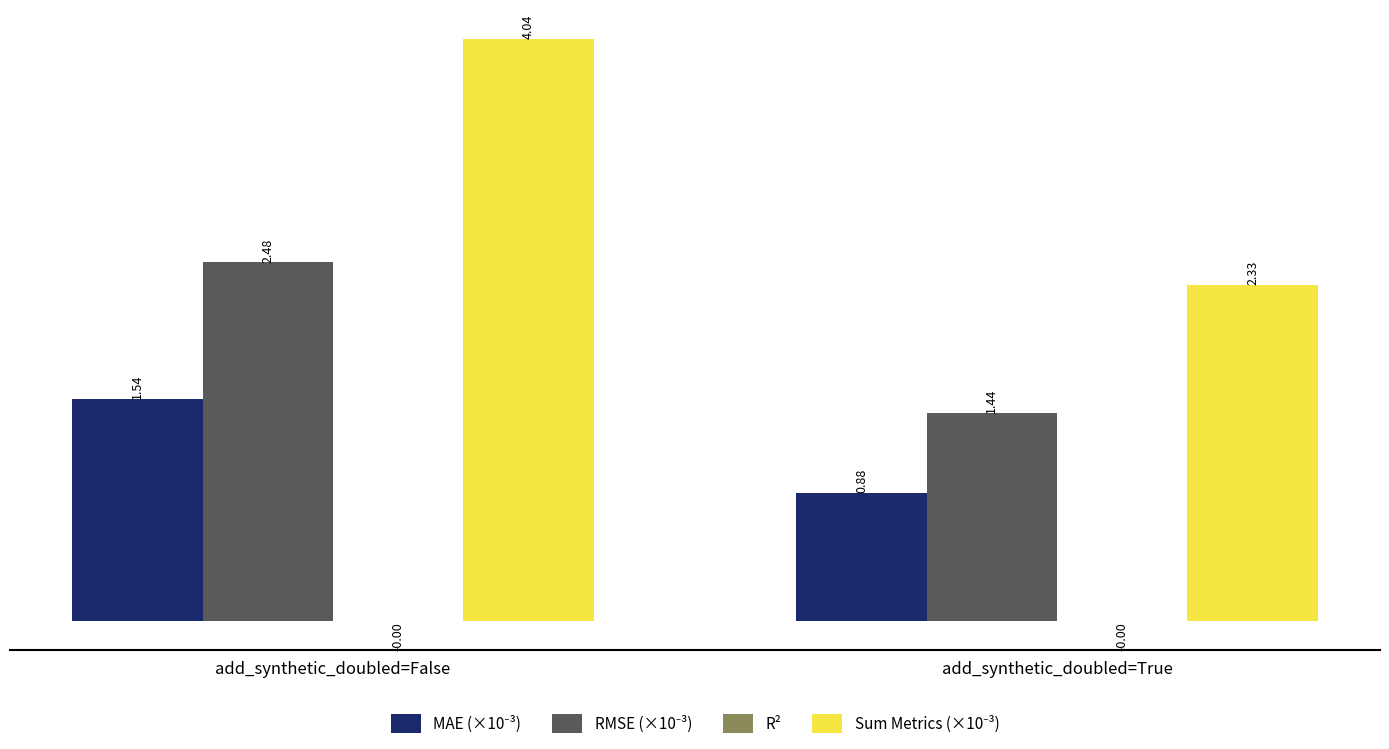

Which label corresponds to the largest value in the chart?

add_synthetic_doubled=False